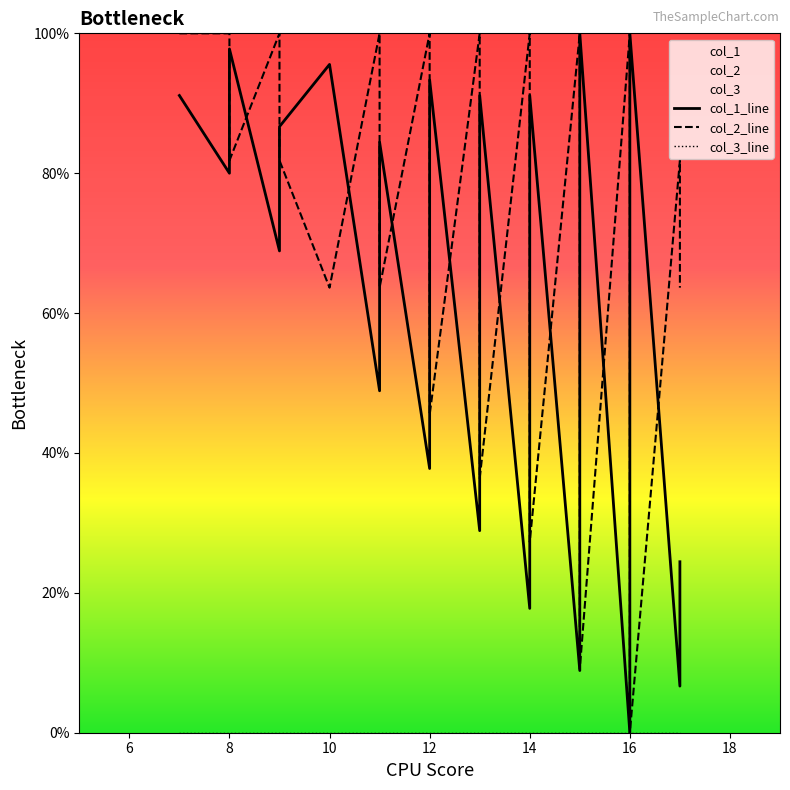

True or false: col_2 and col_1 intersect in this chart.

True